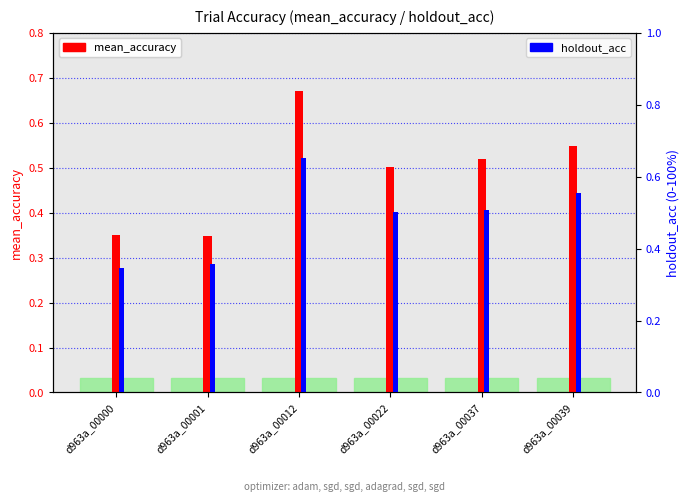

What is the difference between the mean_accuracy values at d963a_00012 and d963a_00037?

0.2